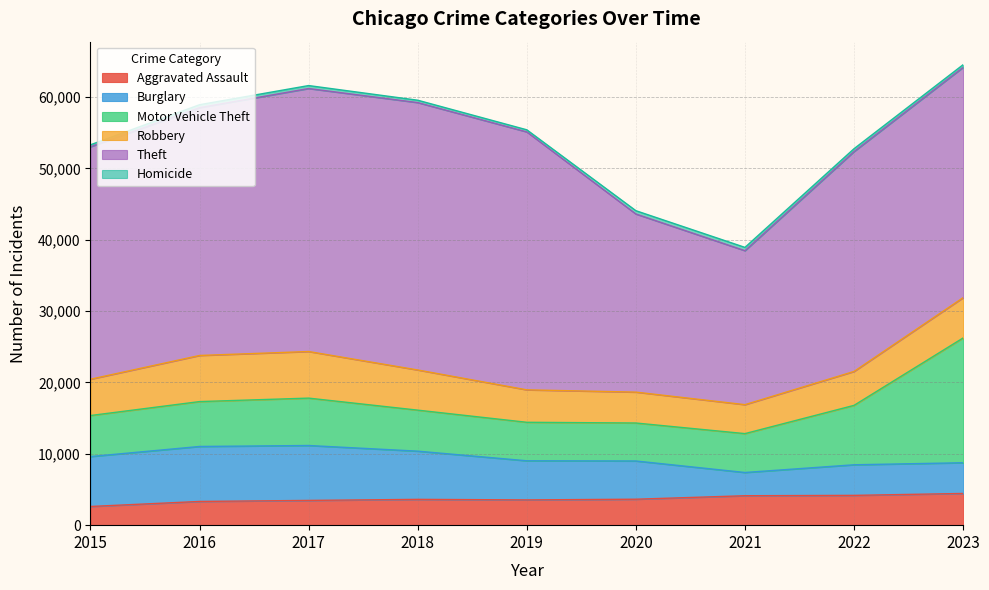

At how many categories does at least one series exceed 26524?

7